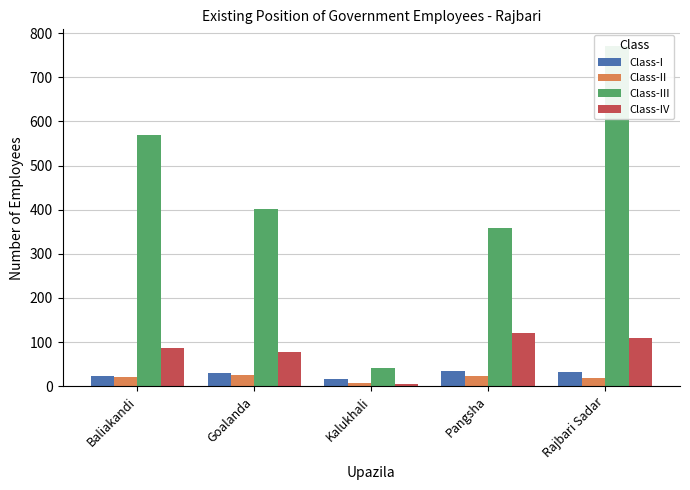

Between Kalukhali and Rajbari Sadar, which is larger?

Rajbari Sadar